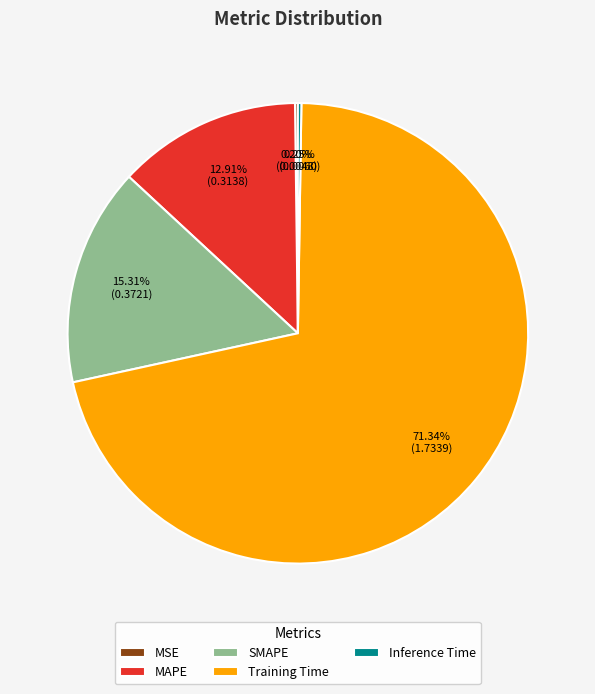

Does Training Time represent more than half of the total?

Yes